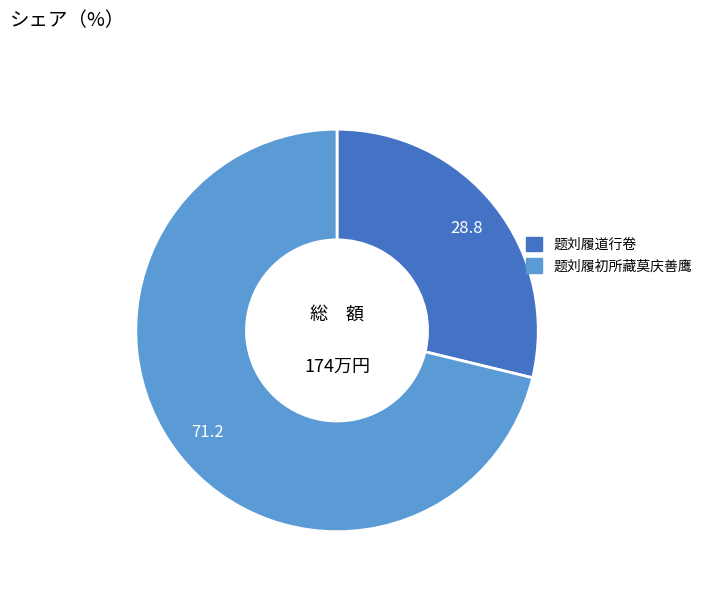

Rank the categories by value from lowest to highest.

题刘履道行卷, 题刘履初所藏莫庆善鹰